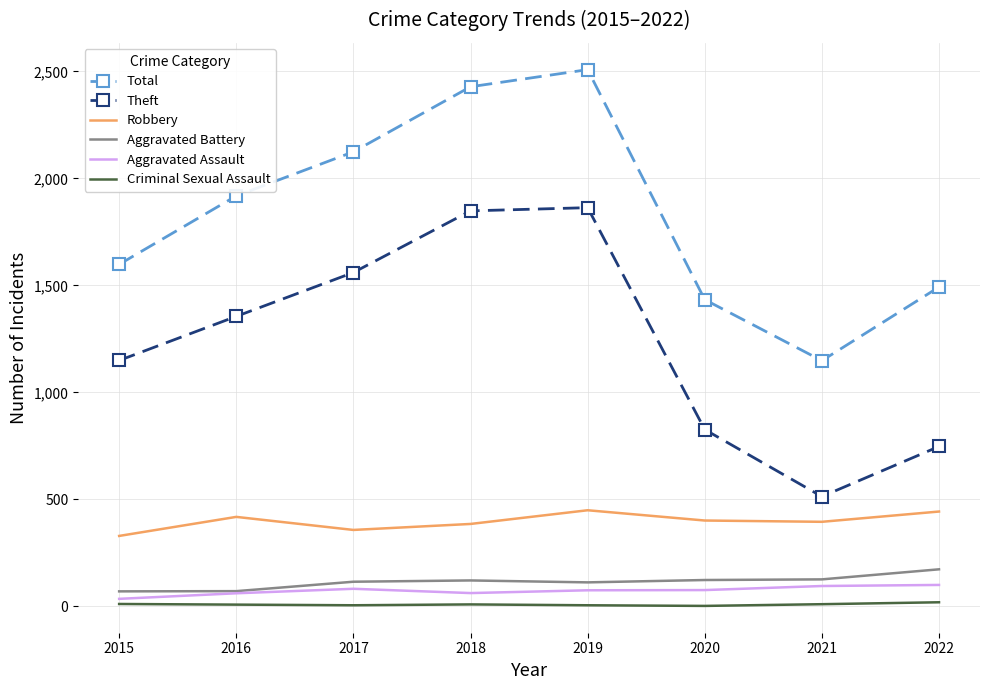

Is the value of Robbery at 2022 greater than the value of Aggravated Assault at 2018?

Yes